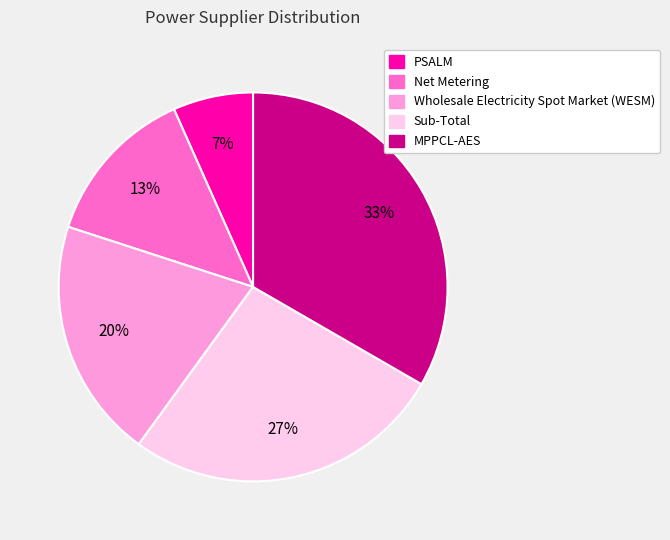

Count the number of slices in the pie.

5